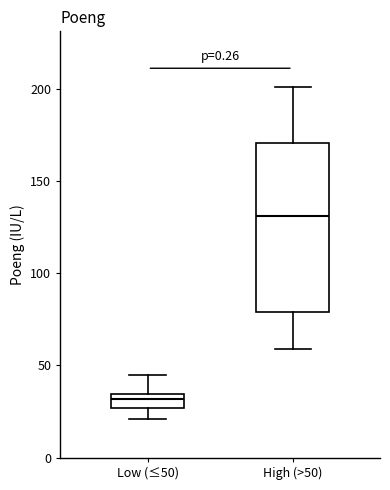

Reading left to right, read every box against the y-axis: the position of its median line, the range the box covers, and the ends of its whiskers. The values are not printed on the chart, so give them approximately, as read against the axis.

Low (≤50): median 30, box 25 to 35, whiskers 20 to 45
High (>50): median 130, box 80 to 170, whiskers 60 to 200